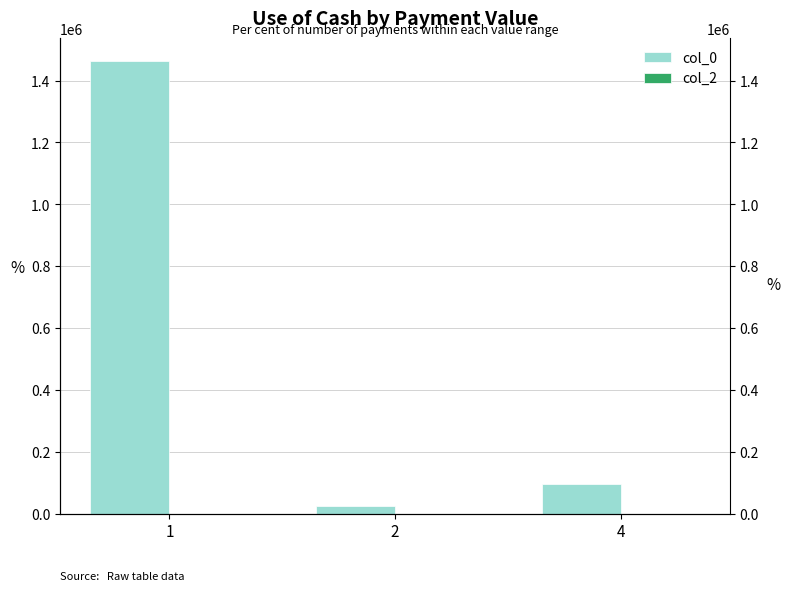

Which series changed the most between 1 and 4?

col_0